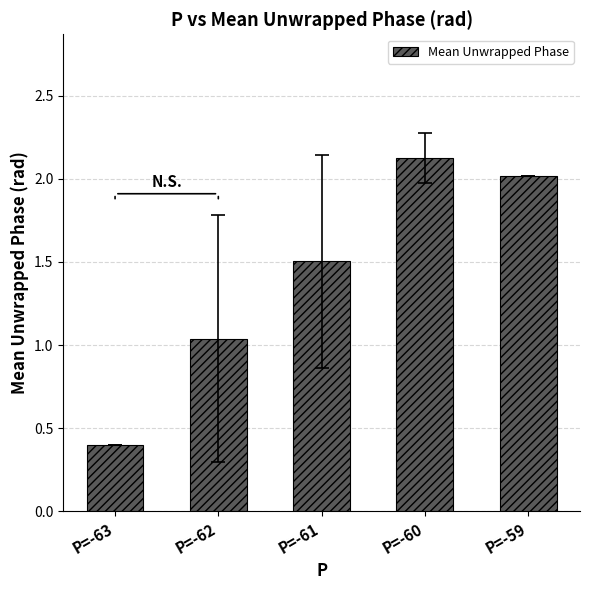

How many data points are above 1?

4